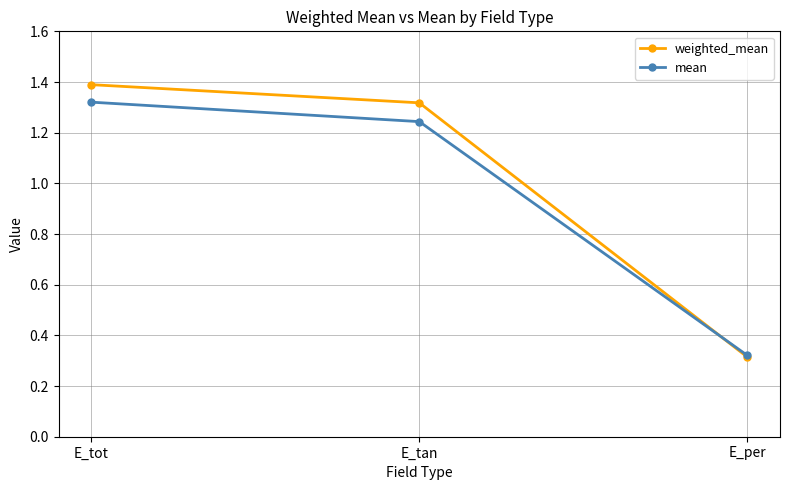

What is the sum of the mean values at E_per and E_tan?

1.6